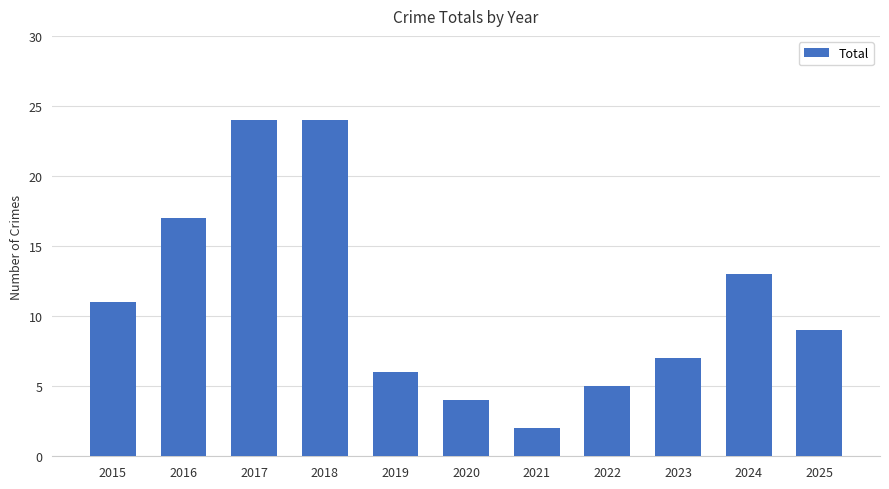

The value at 2019 is 2. True or false?

False